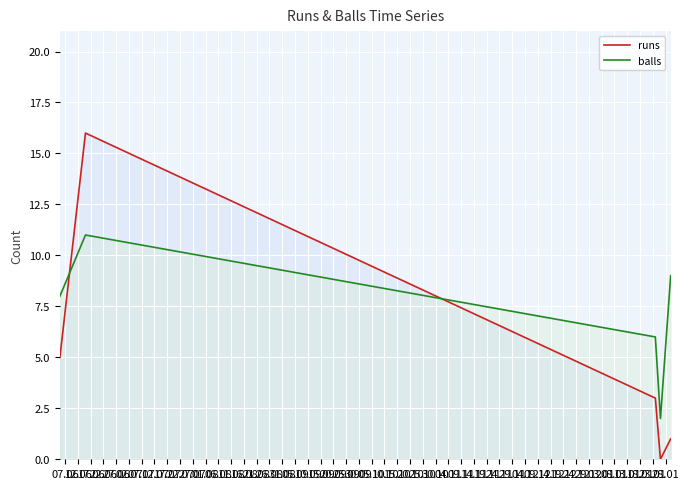

Count the balls values in the range 6 to 9.

3